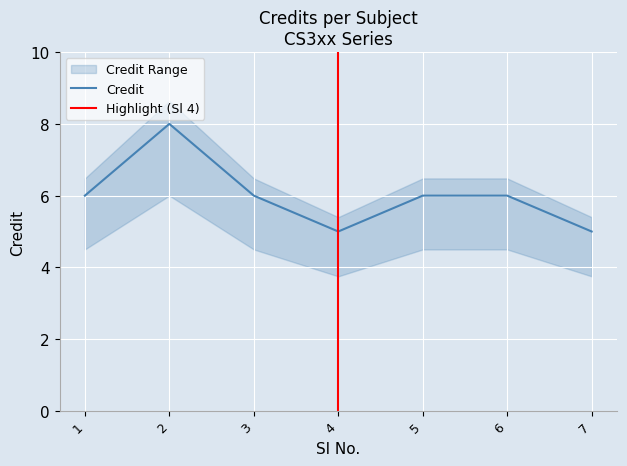

What is the change in value from 2 to 6?

-2